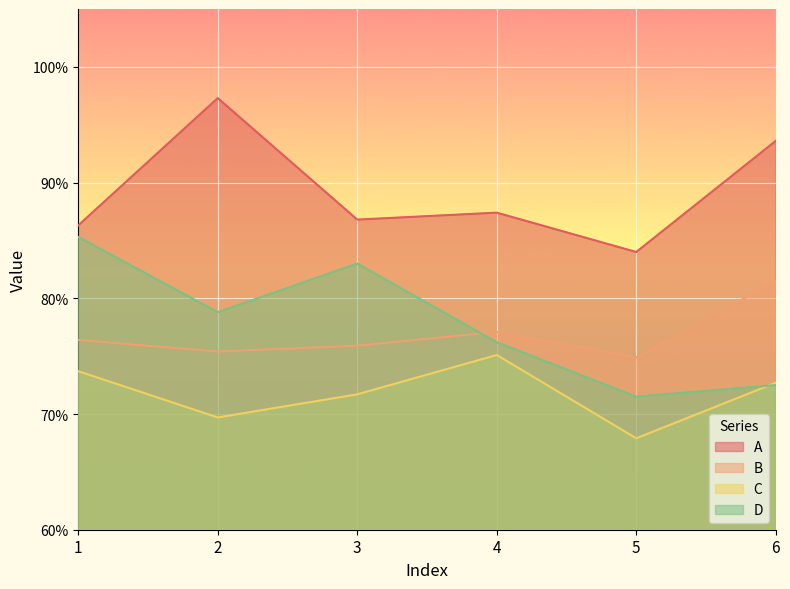

Is the value of D at 6 greater than the value of C at 3?

Yes